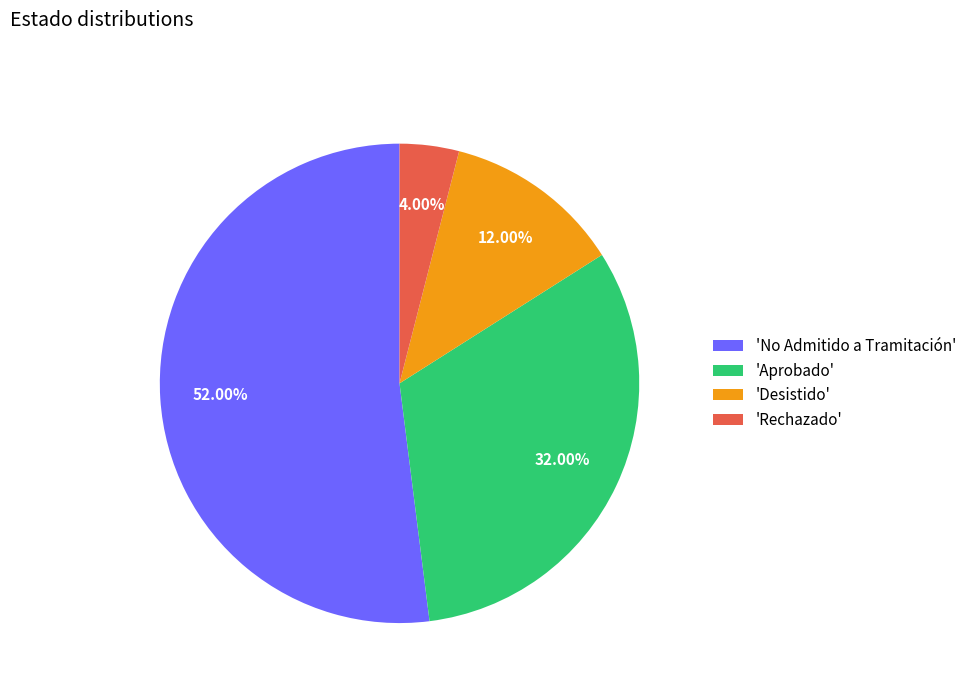

Does any single category account for the majority?

Yes